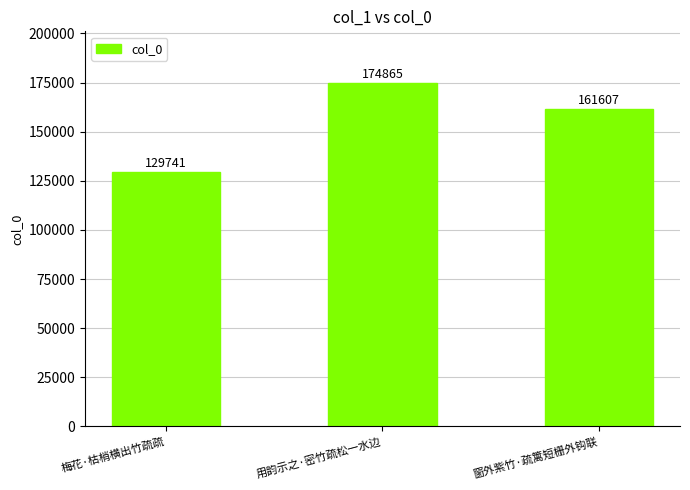

What is the difference between the second highest and minimum values?

31866